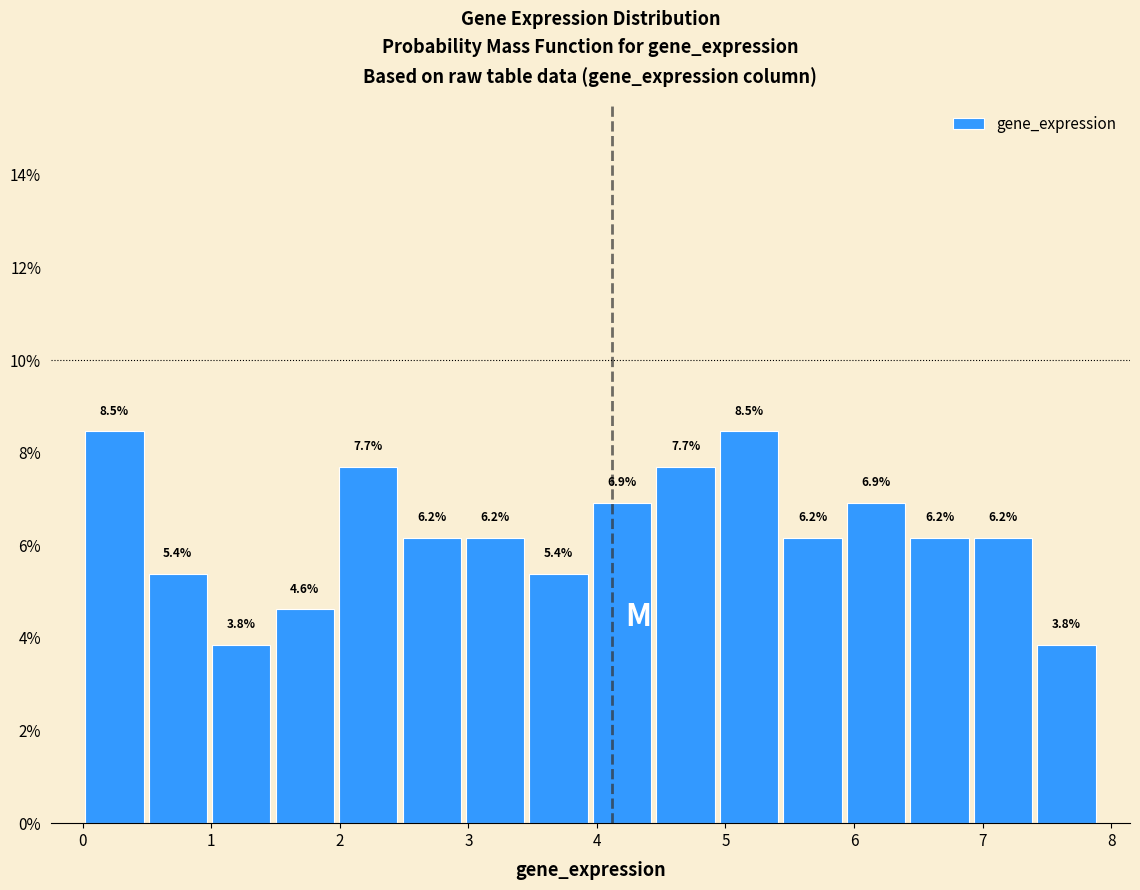

What is the height of the bar covering 2.0 to 2.5 on the x-axis? The bar edges are not printed on the chart, so give them approximately, as read against the axis.

7.7